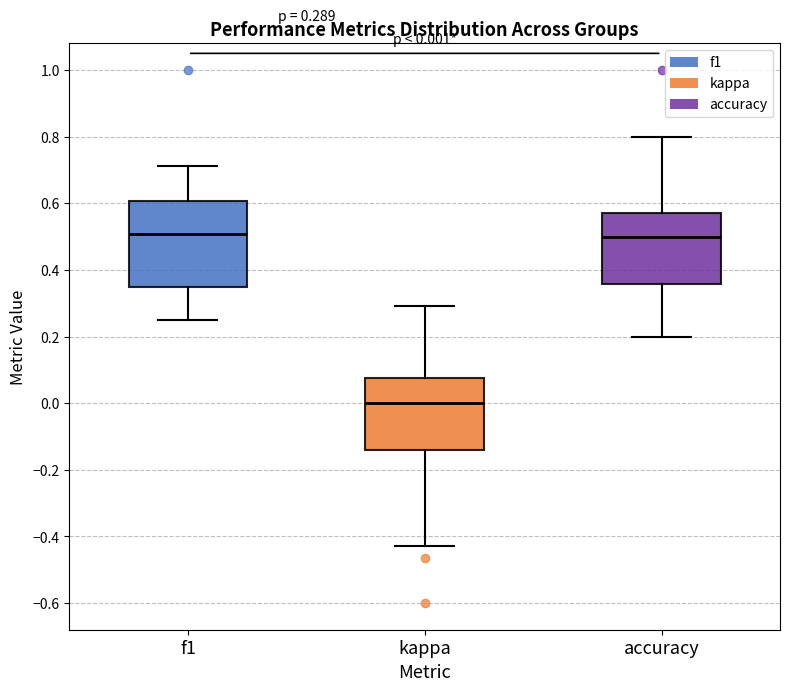

Which box has the lowest median line?

kappa